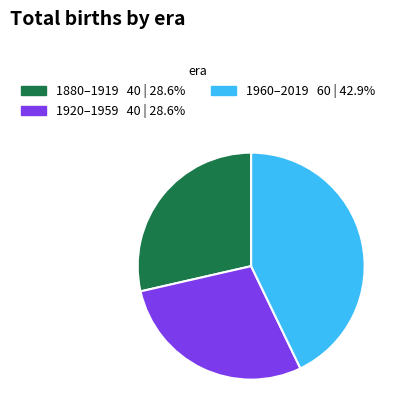

How many segments does this pie chart have?

3